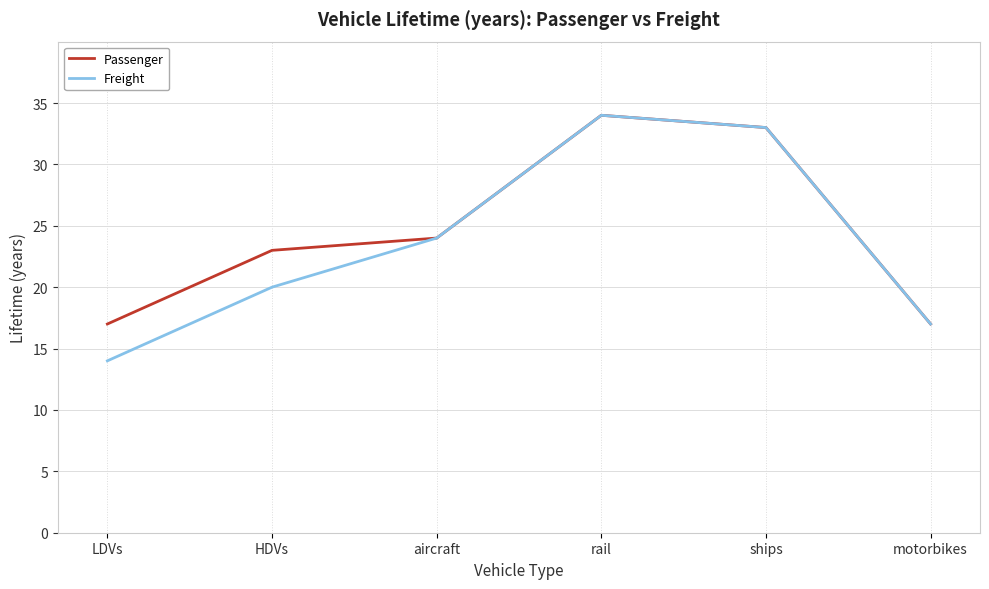

Which series has the widest spread of values?

Freight